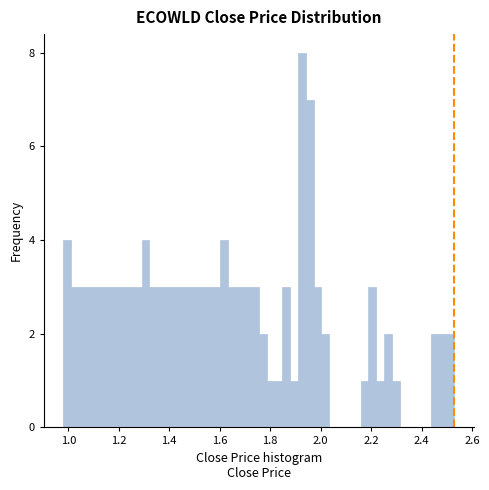

Read against the x-axis, roughly where is the centre of the tallest bar?

1.92